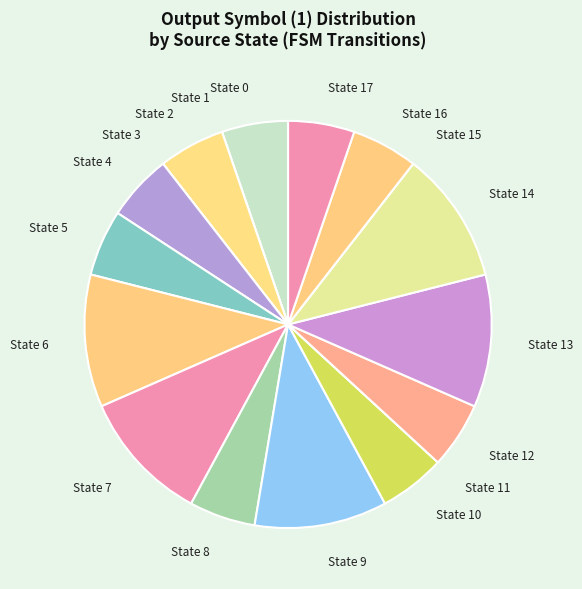

Is there a majority slice in this chart?

No